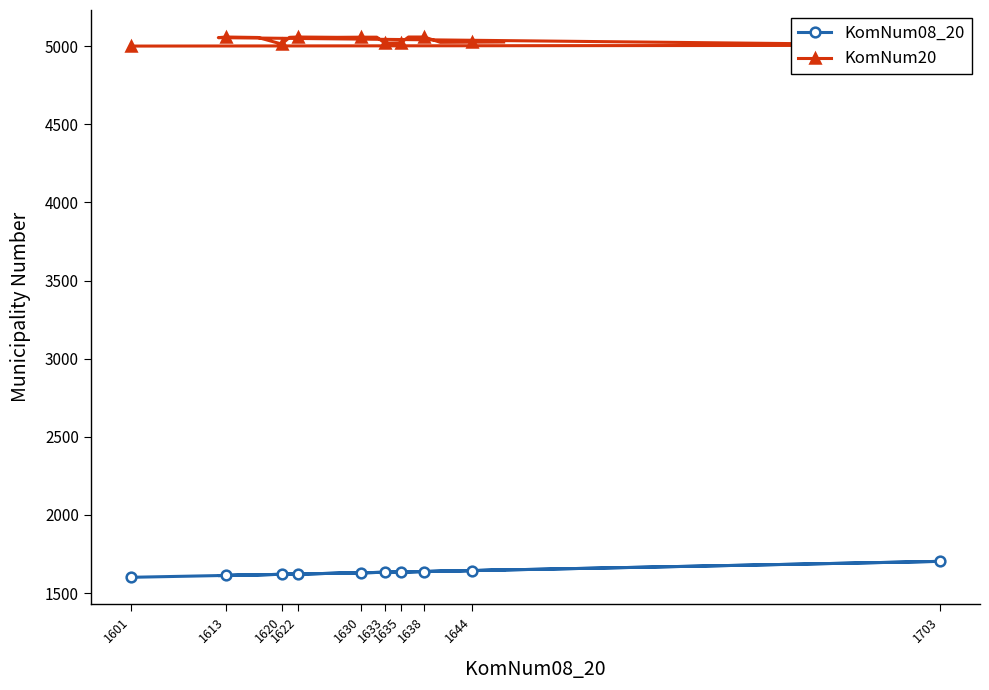

At how many categories does at least one series exceed 3633?

20